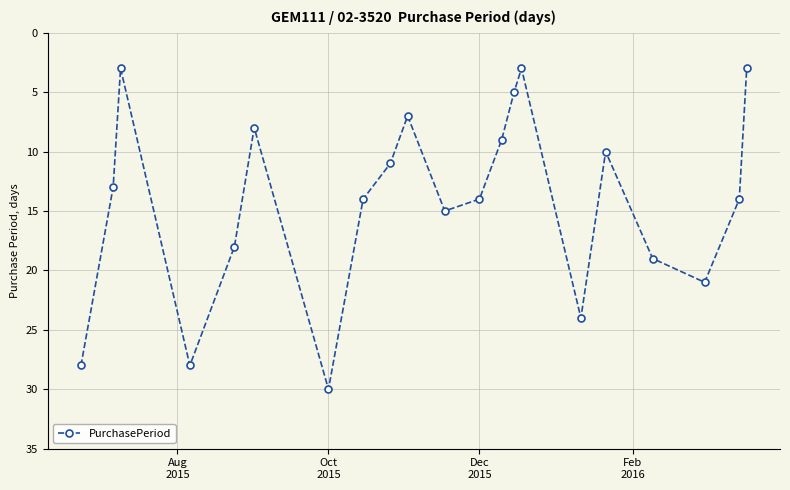

How many interior local peaks (higher than both neighbors) does the data have?

5